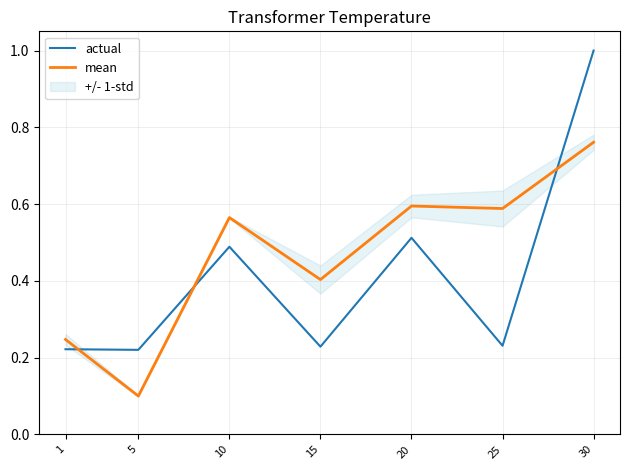

Which series has the largest total across all categories?

mean